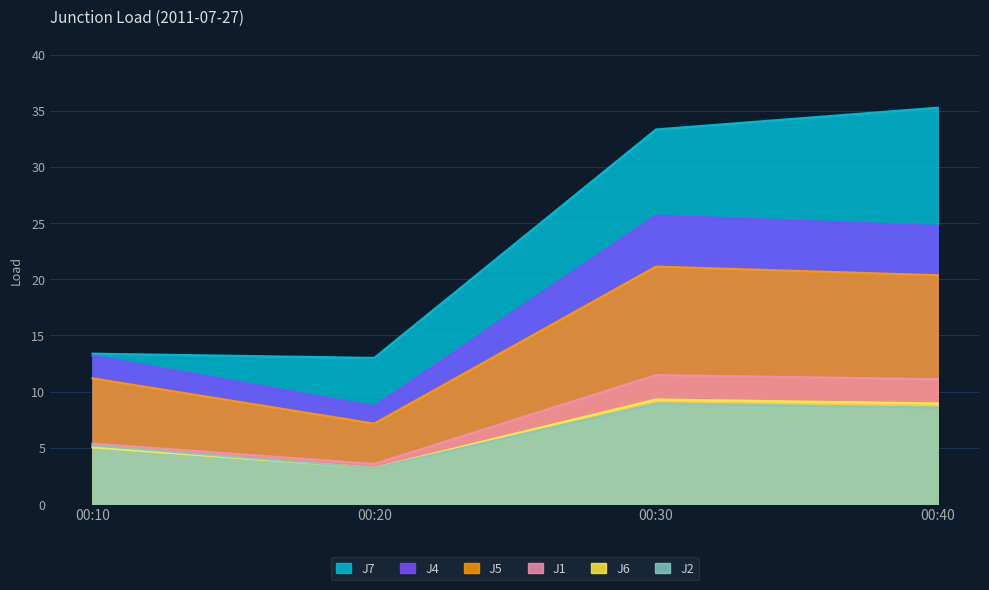

What are all the series names shown in the legend?

J1, J2, J4, J5, J6, J7